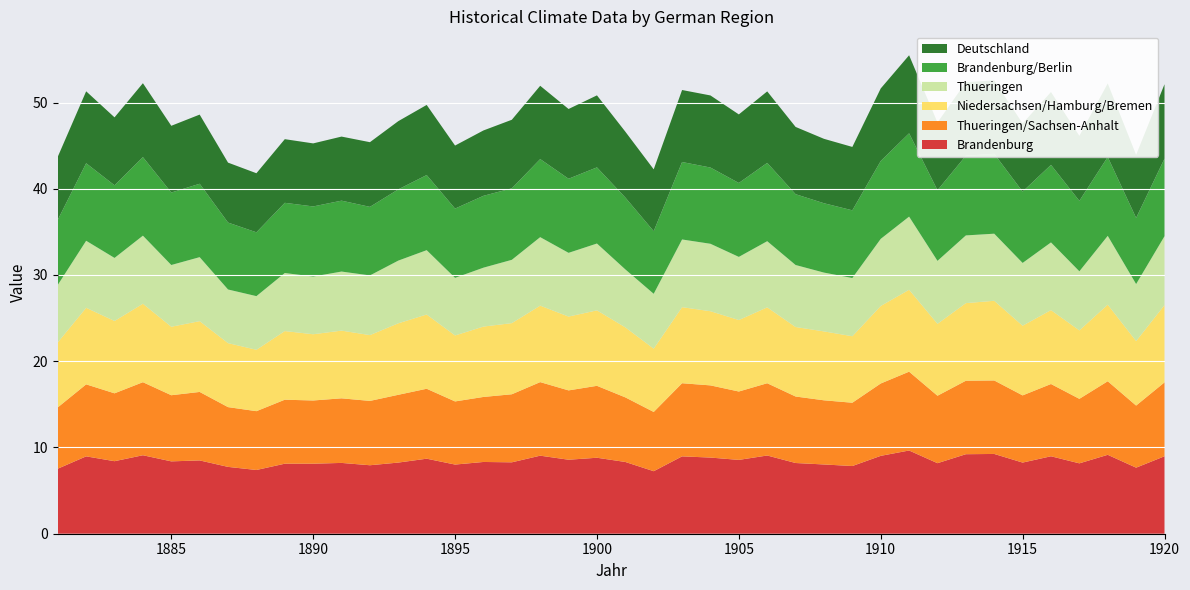

Reading right to left, what are all the values shown in this chart?

Brandenburg: 9.0	7.7	9.2	8.2	9.0	8.2	9.2	9.2	8.2	9.7	9.0	7.8	8.0	8.2	9.1	8.6	8.8	9.0	7.2	8.3	8.8	8.6	9.1	8.3	8.3	8.0	8.7	8.2	7.9	8.2	8.1	8.1	7.4	7.8	8.5	8.4	9.1	8.4	9.0	7.5
Thueringen/Sachsen-Anhalt: 8.6	7.2	8.5	7.5	8.4	7.8	8.5	8.5	7.8	9.1	8.4	7.3	7.4	7.7	8.4	7.9	8.4	8.5	6.9	7.5	8.3	8.0	8.5	7.9	7.5	7.3	8.1	7.9	7.5	7.5	7.3	7.4	6.8	6.9	7.9	7.7	8.5	7.9	8.3	7.1
Niedersachsen/Hamburg/Bremen: 9.0	7.5	8.9	7.9	8.6	8.1	9.2	9.0	8.3	9.5	9.0	7.7	8.0	8.1	8.8	8.3	8.6	8.8	7.3	8.1	8.8	8.6	8.9	8.2	8.2	7.7	8.6	8.3	7.6	7.8	7.7	8.0	7.1	7.4	8.2	7.9	9.1	8.4	8.9	7.5
Thueringen: 8.0	6.6	8.0	6.8	7.8	7.3	7.8	7.8	7.3	8.5	7.8	6.8	6.8	7.2	7.7	7.3	7.8	7.8	6.4	6.7	7.8	7.4	7.9	7.3	6.8	6.7	7.5	7.3	6.9	6.8	6.7	6.7	6.2	6.2	7.4	7.2	7.9	7.3	7.8	6.7
Brandenburg/Berlin: 9.0	7.7	9.2	8.2	9.0	8.3	9.3	9.2	8.2	9.7	9.0	7.8	8.0	8.2	9.1	8.6	8.8	9.0	7.3	8.3	8.8	8.6	9.1	8.3	8.3	8.0	8.7	8.3	8.0	8.2	8.1	8.1	7.4	7.8	8.5	8.4	9.1	8.4	9.0	7.5
Deutschland: 8.6	7.3	8.5	7.5	8.4	7.9	8.5	8.5	7.9	9.1	8.4	7.3	7.5	7.8	8.3	8.0	8.4	8.3	7.2	7.6	8.3	8.1	8.5	8.0	7.6	7.3	8.1	7.9	7.5	7.4	7.3	7.4	6.8	7.0	8.0	7.7	8.6	7.9	8.3	7.3